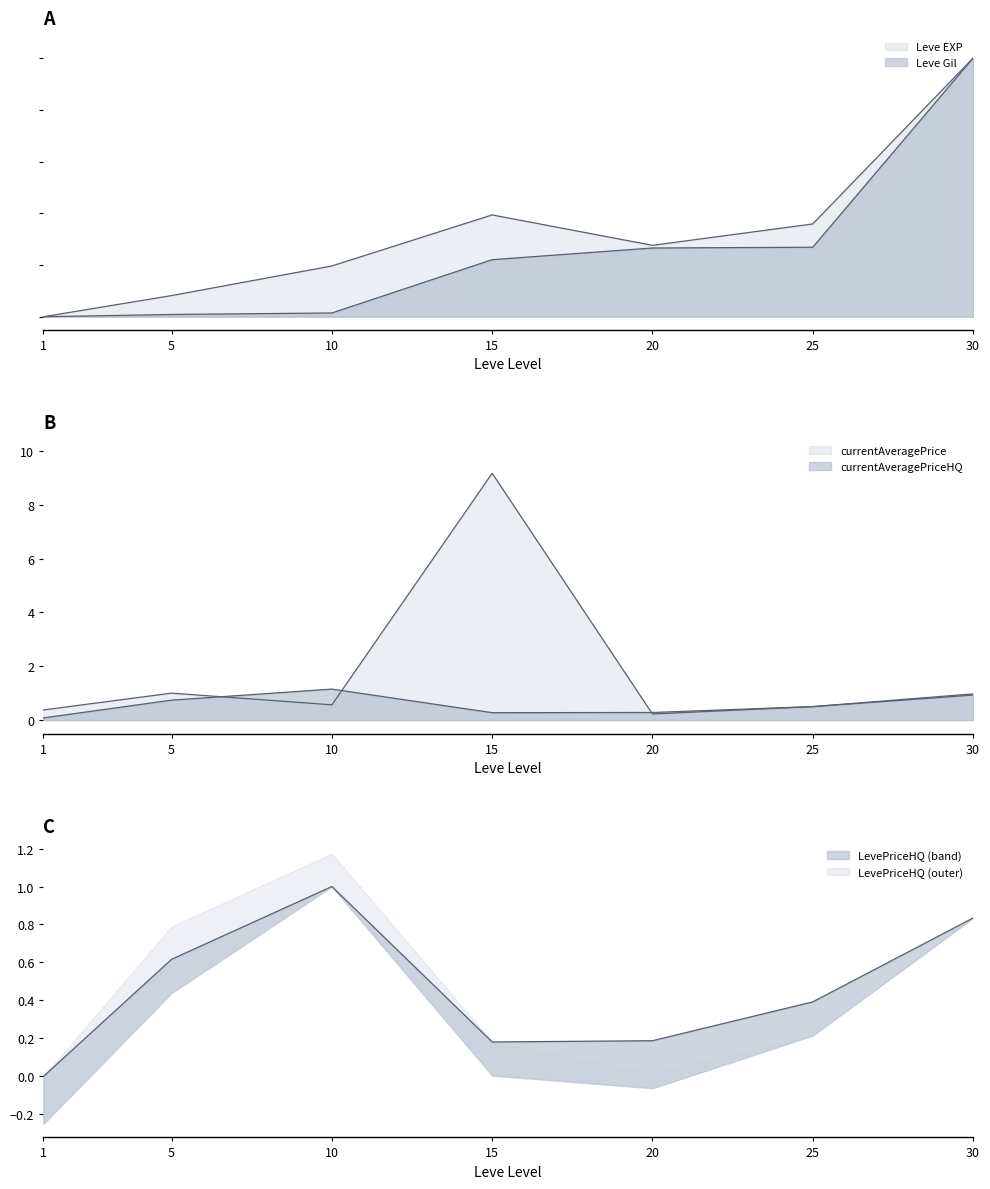

What are all the series names shown in the legend?

Leve EXP, Leve Gil, currentAveragePrice, currentAveragePriceHQ, LevePriceHQ